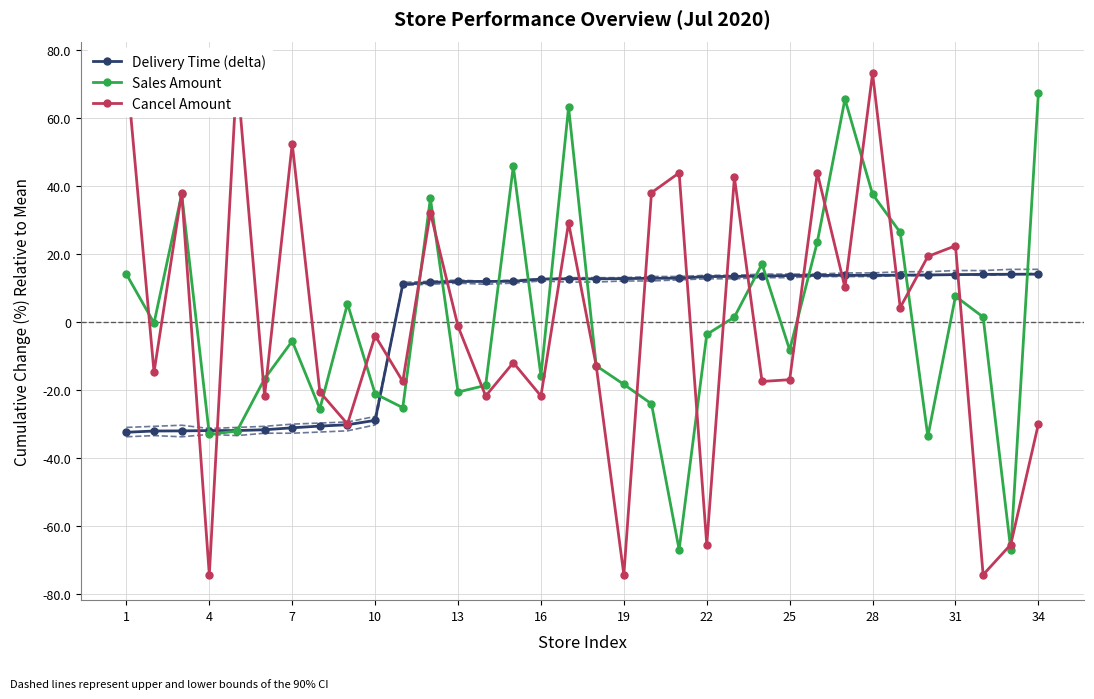

How many interior local valleys does the Sales Amount series have?

10